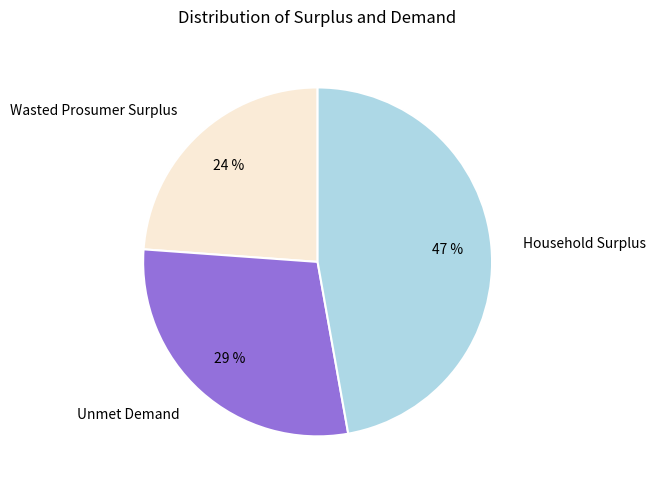

True or false: Unmet Demand accounts for 29% of the total.

True